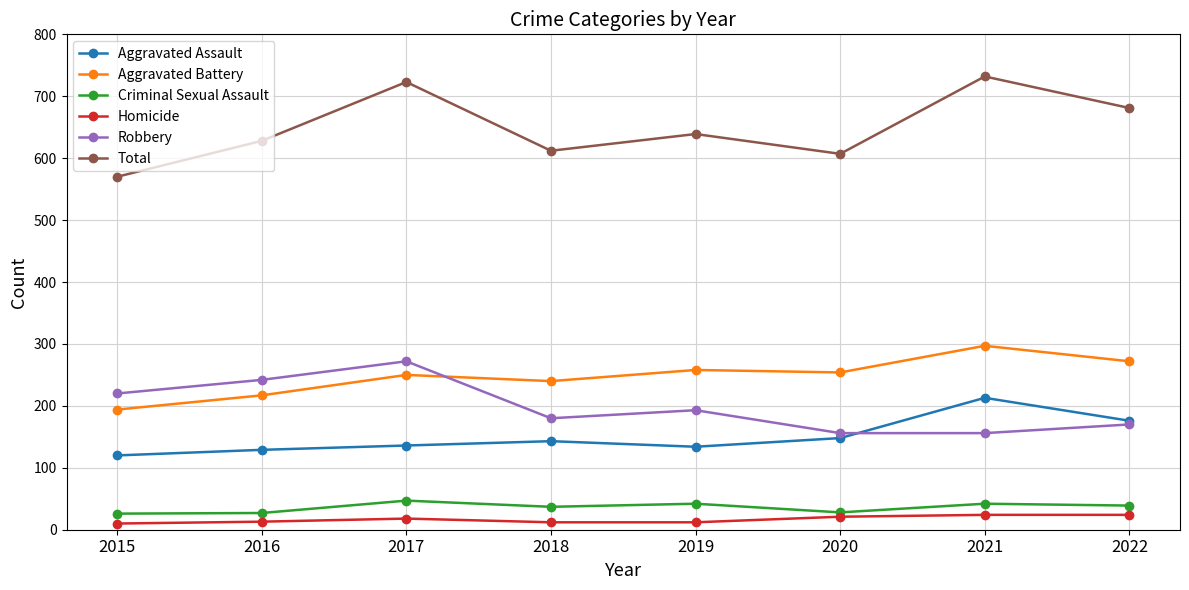

At which category does Total reach its first local peak?

2017